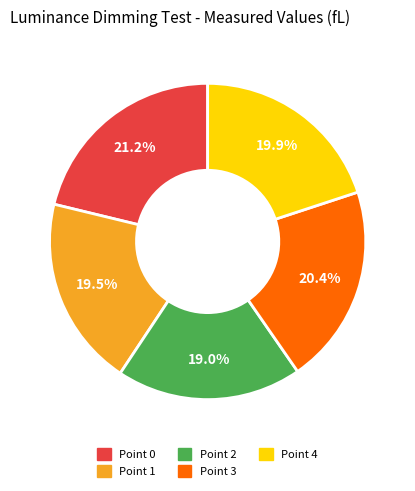

Count the number of slices in the pie.

5